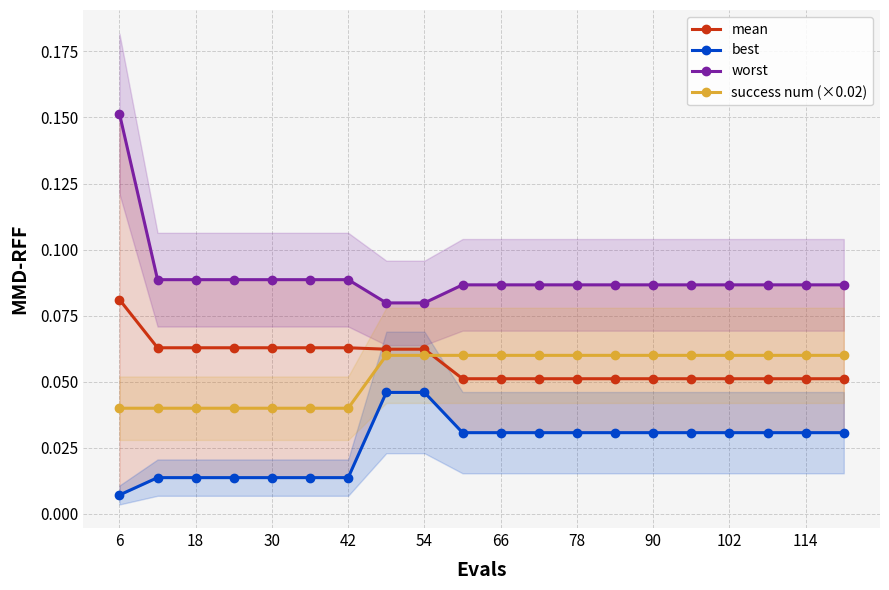

Reading left to right, list all the values displayed in this chart.

mean: 0.1	0.1	0.1	0.1	0.1	0.1	0.1	0.1	0.1	0.1	0.1	0.1	0.1	0.1	0.1	0.1	0.1	0.1	0.1	0.1
best: 0.0	0.0	0.0	0.0	0.0	0.0	0.0	0.0	0.0	0.0	0.0	0.0	0.0	0.0	0.0	0.0	0.0	0.0	0.0	0.0
worst: 0.2	0.1	0.1	0.1	0.1	0.1	0.1	0.1	0.1	0.1	0.1	0.1	0.1	0.1	0.1	0.1	0.1	0.1	0.1	0.1
success num (×0.02): 0.0	0.0	0.0	0.0	0.0	0.0	0.0	0.1	0.1	0.1	0.1	0.1	0.1	0.1	0.1	0.1	0.1	0.1	0.1	0.1